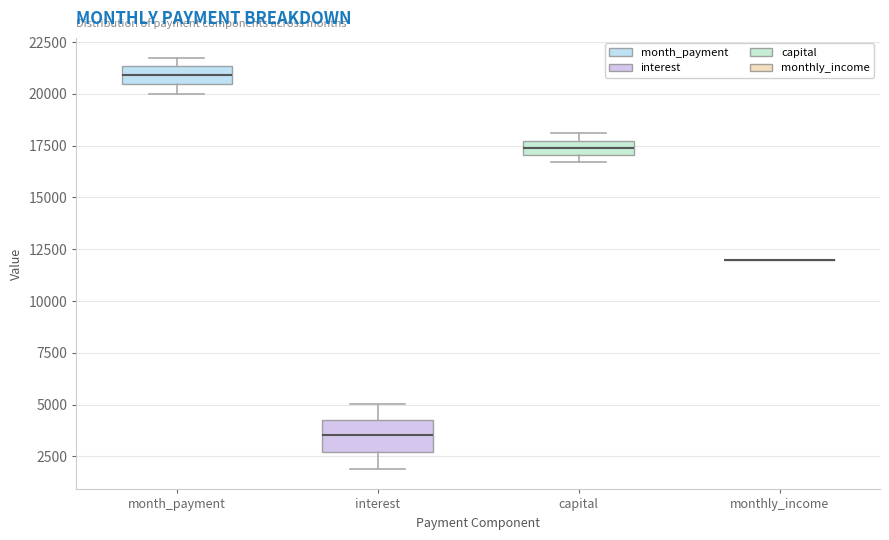

Where is the upper edge of the box for capital on the y-axis? The values are not printed on the chart, so give them approximately, as read against the axis.

17500